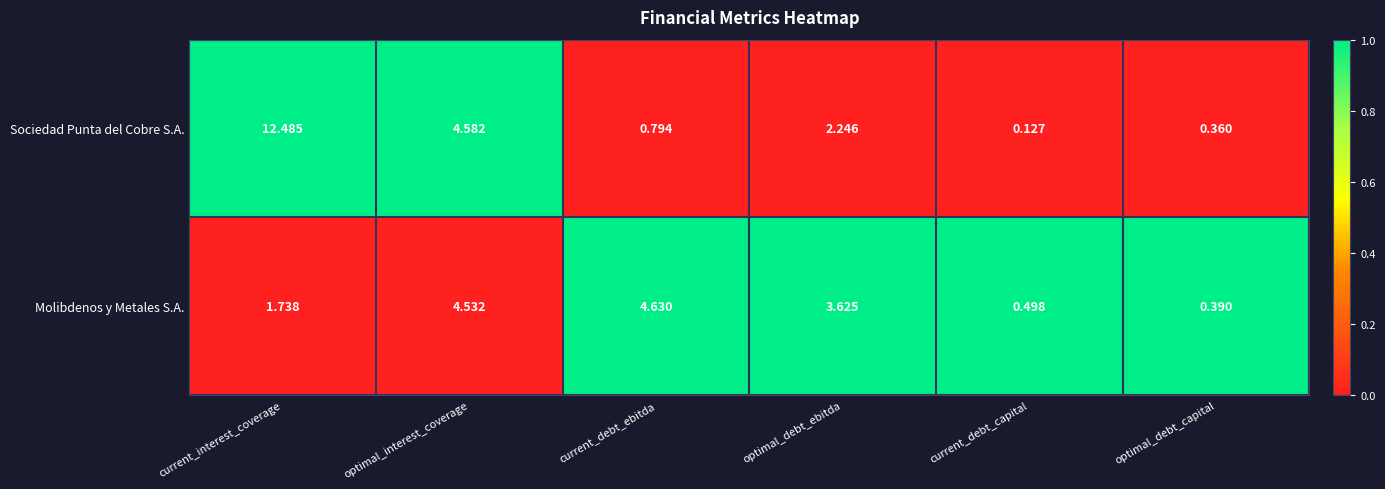

At which category is the sum across all series the highest?

current_interest_coverage